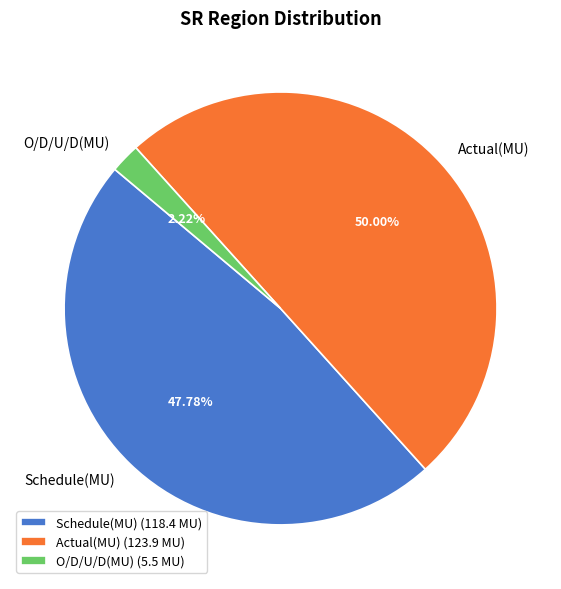

What is the smallest slice in the pie chart?

O/D/U/D(MU)